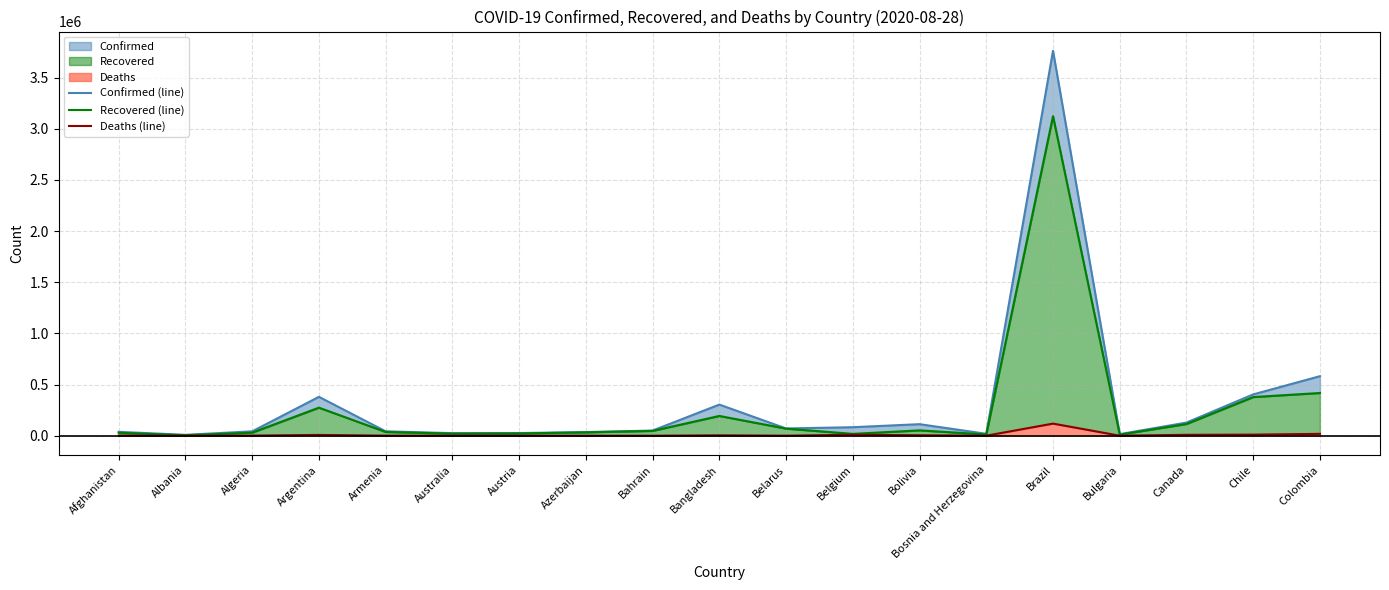

Reading left to right, what are all the values shown in this chart?

Confirmed (line): Afghanistan=38129	Albania=9083	Algeria=43016	Argentina=380292	Armenia=43270	Australia=25446	Austria=26361	Azerbaijan=35844	Bahrain=50756	Bangladesh=304583	Belarus=71165	Belgium=83500	Bolivia=113129	Bosnia and Herzegovina=18920	Brazil=3761391	Bulgaria=15908	Canada=128836	Chile=404102	Colombia=581995
Recovered (line): Afghanistan=29046	Albania=4791	Algeria=30157	Argentina=274458	Armenia=36988	Australia=20365	Austria=22317	Azerbaijan=33364	Bahrain=47370	Bangladesh=193458	Belarus=69650	Belgium=18360	Bolivia=52521	Bosnia and Herzegovina=12480	Brazil=3122846	Bulgaria=11044	Canada=114610	Chile=377922	Colombia=417781
Deaths (line): Afghanistan=1401	Albania=266	Algeria=1475	Argentina=8050	Armenia=864	Australia=583	Austria=733	Azerbaijan=524	Bahrain=188	Bangladesh=4127	Belarus=662	Belgium=9884	Bolivia=4791	Bosnia and Herzegovina=582	Brazil=118649	Bulgaria=594	Canada=9148	Chile=11072	Colombia=18467